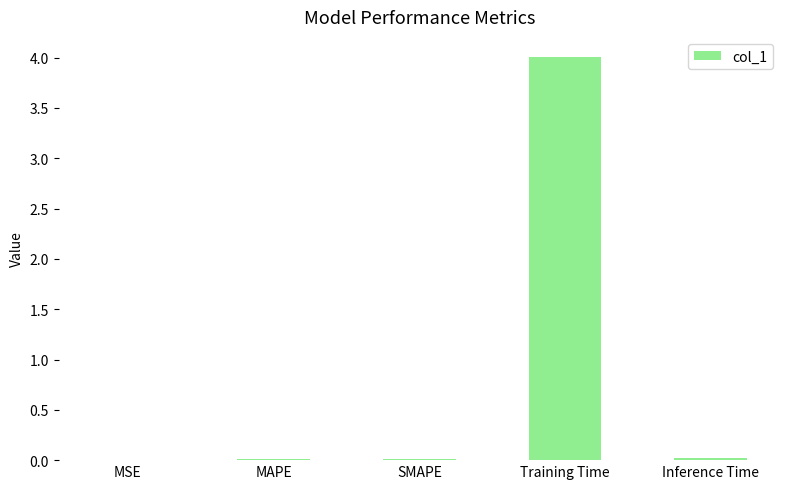

At which category does the chart reach its peak across all series?

Training Time